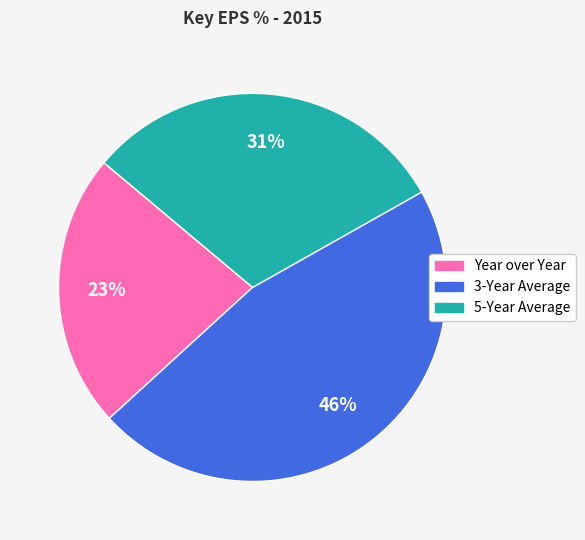

Between 5-Year Average and Year over Year, which is larger?

5-Year Average